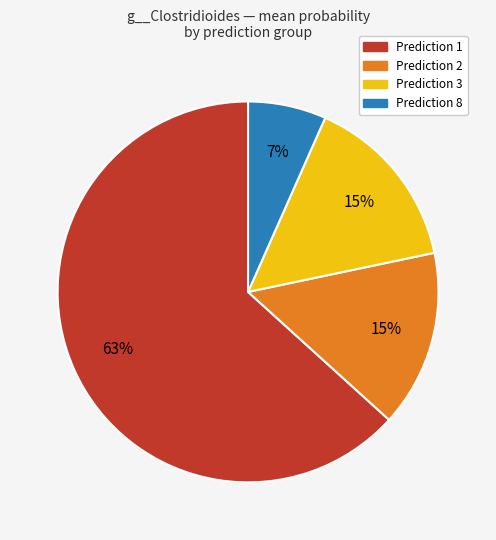

Does any single category account for the majority?

Yes